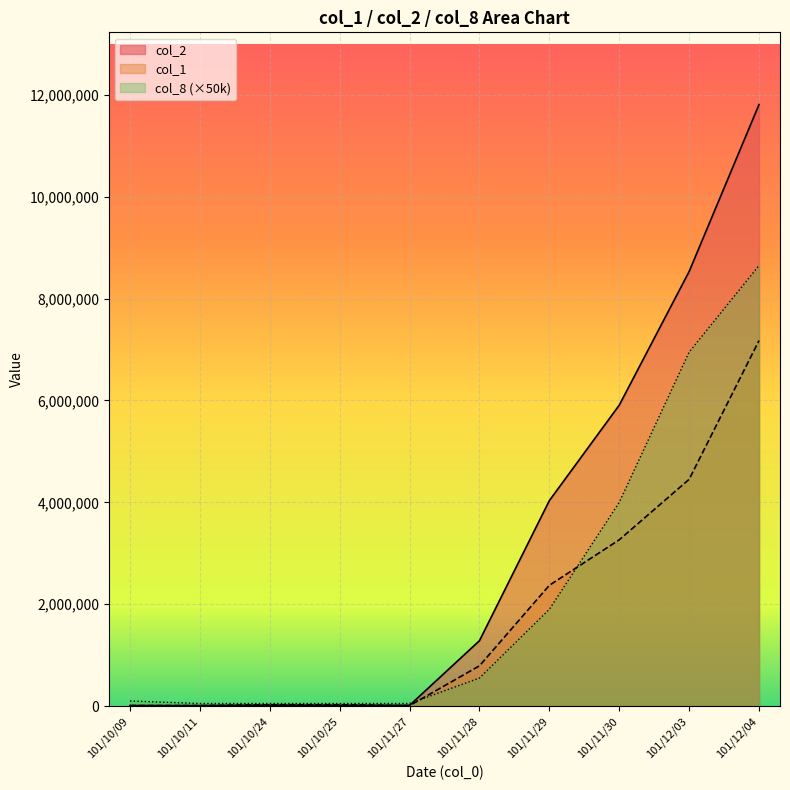

At which category does the chart reach its minimum across all series?

101/11/27